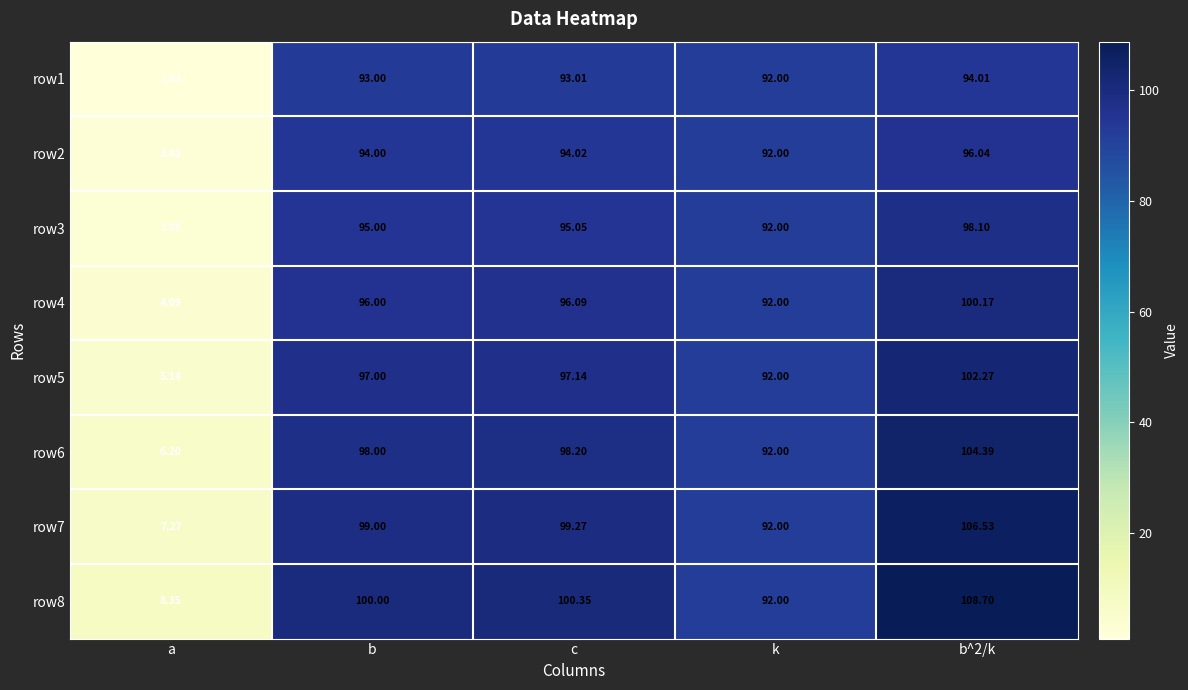

At which category does the chart reach its minimum across all series?

a